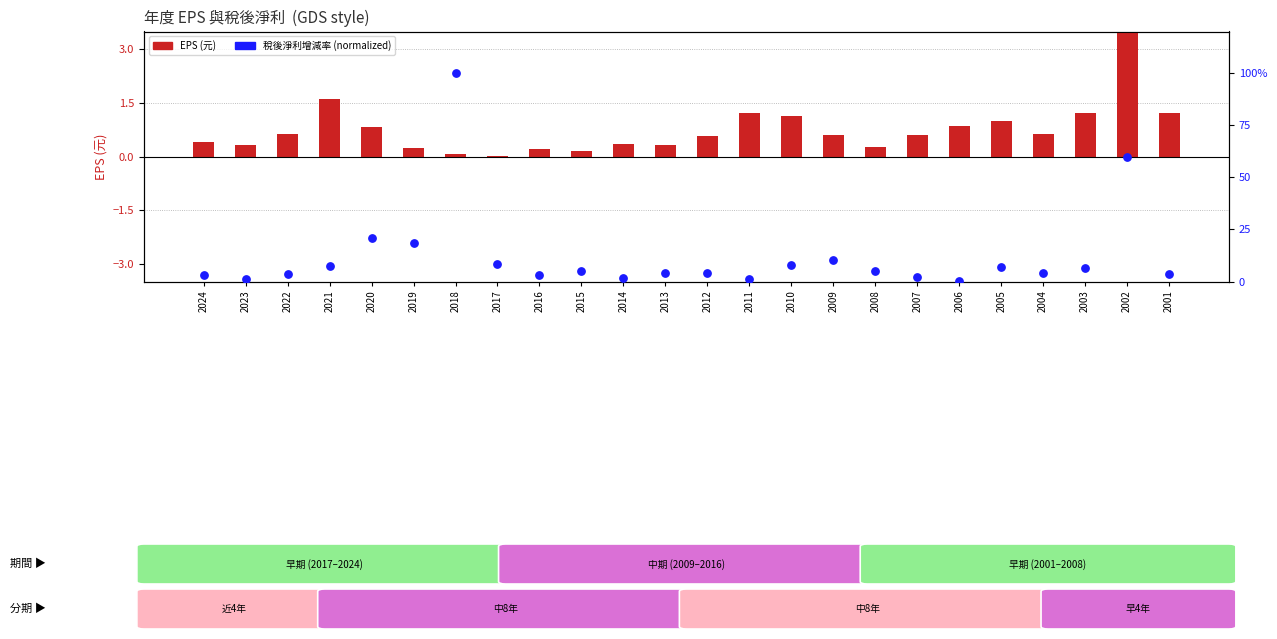

At how many categories does at least one series exceed 26?

2